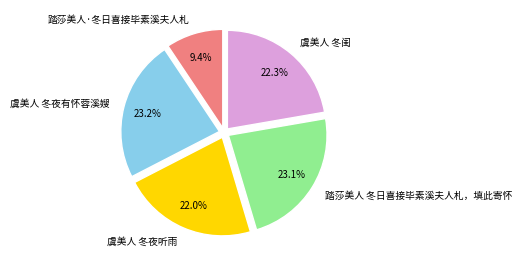

Approximately how many times larger is the value at 虞美人 冬夜有怀蓉溪嫂 compared to 踏莎美人 冬日喜接毕素溪夫人札，填此寄怀?

1.0